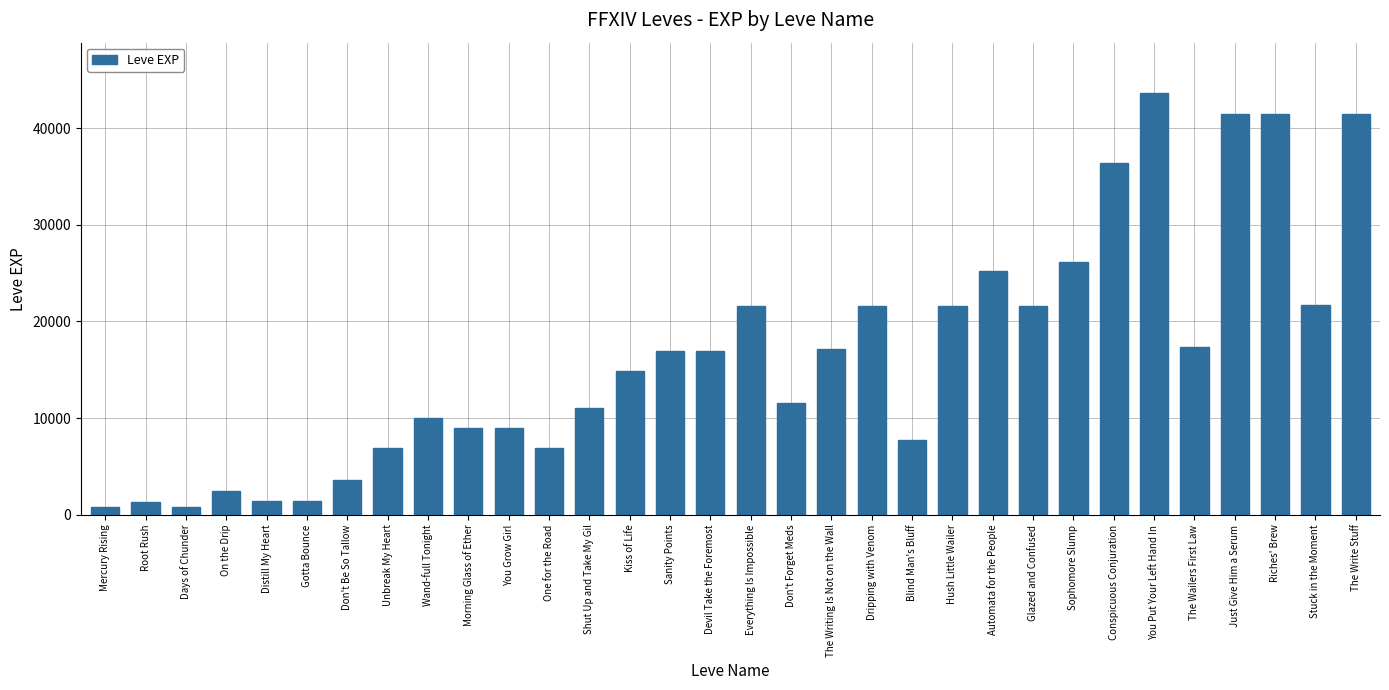

Which has a higher value, Conspicuous Conjuration or Glazed and Confused?

Conspicuous Conjuration